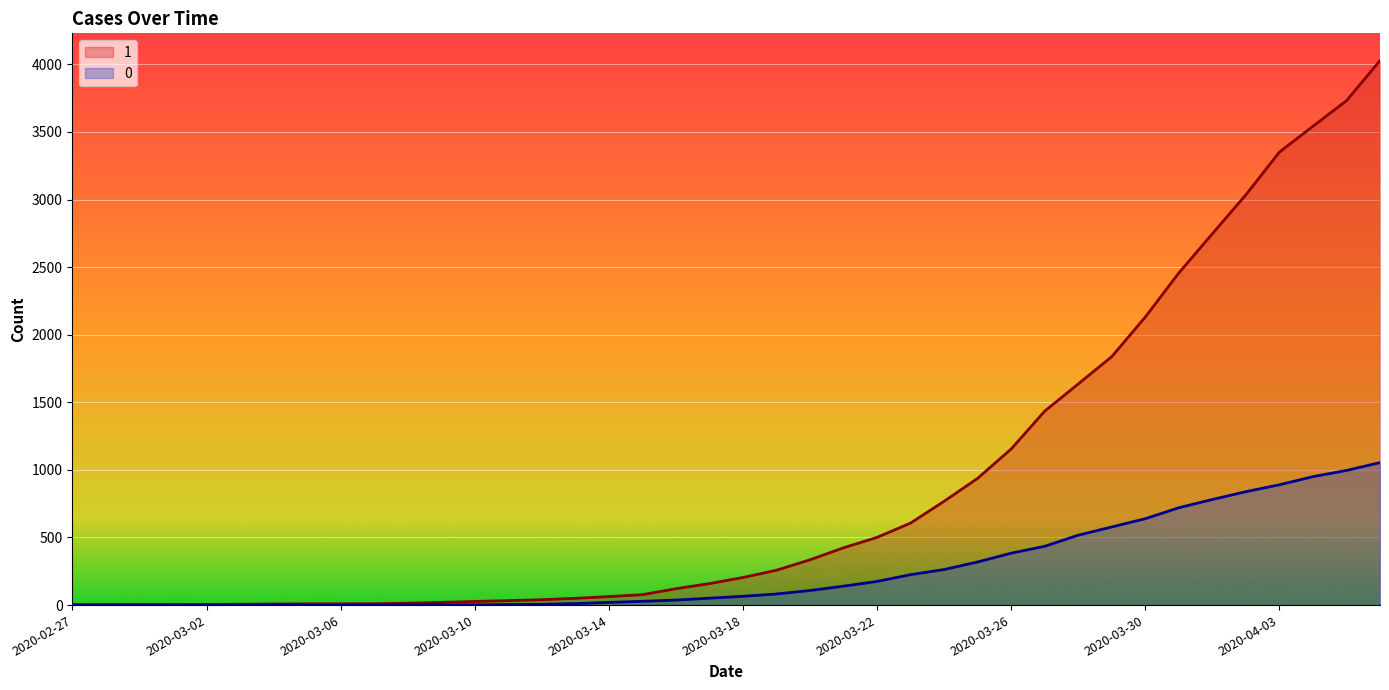

Where does the 1 series first go above 204?

2020-03-19